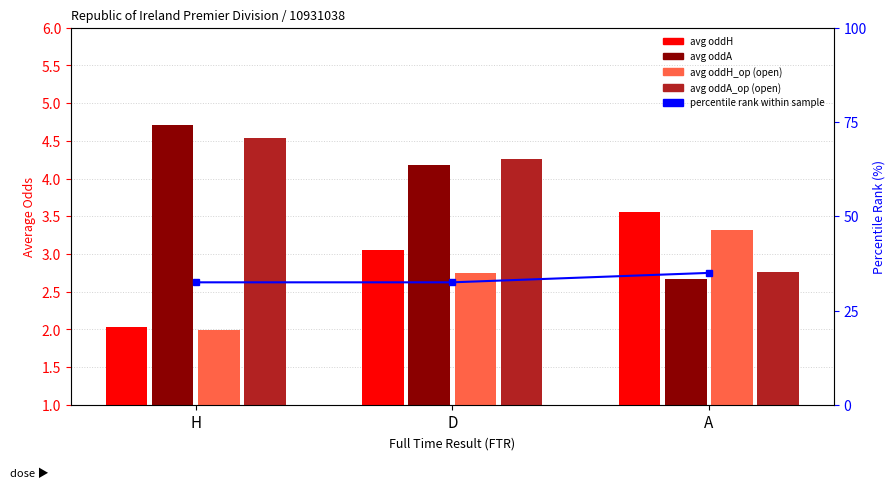

Reading right to left, list all the values displayed in this chart.

avg oddH: A=3.6	D=3.0	H=2.0
avg oddA: A=2.7	D=4.2	H=4.7
avg oddH_op (open): A=3.3	D=2.8	H=2.0
avg oddA_op (open): A=2.8	D=4.3	H=4.5
percentile rank: A=35.0	D=32.5	H=32.5